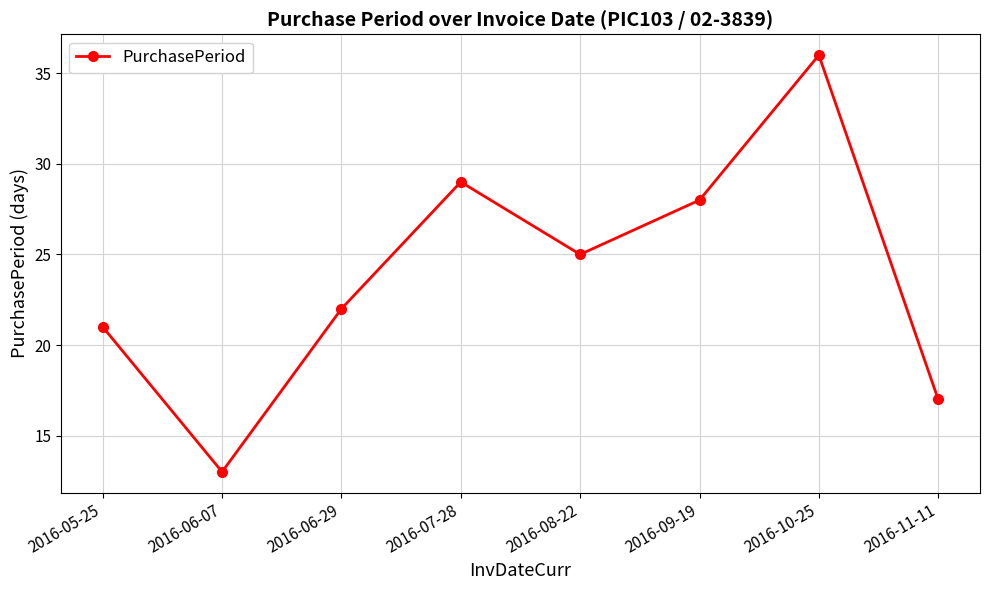

What is the difference between the second highest and minimum values?

16